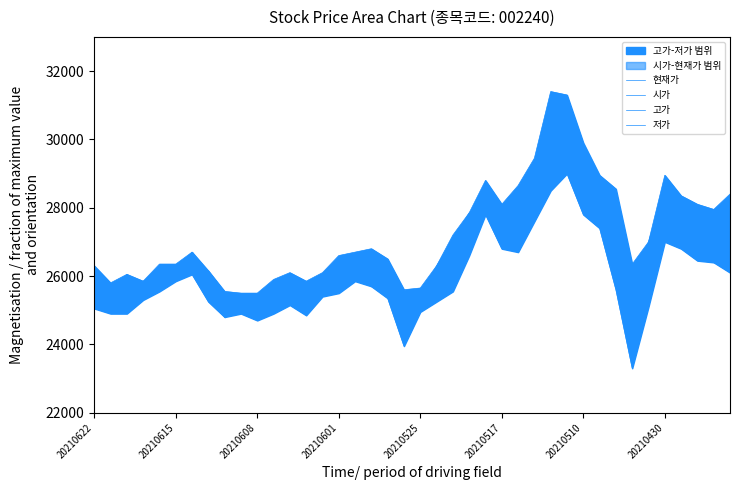

At which label does 현재가 first exceed 26150?

17